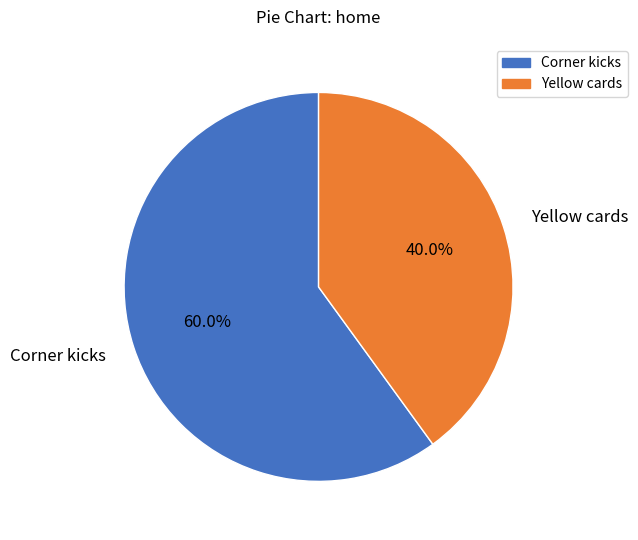

Rank the categories by value from lowest to highest.

Yellow cards, Corner kicks